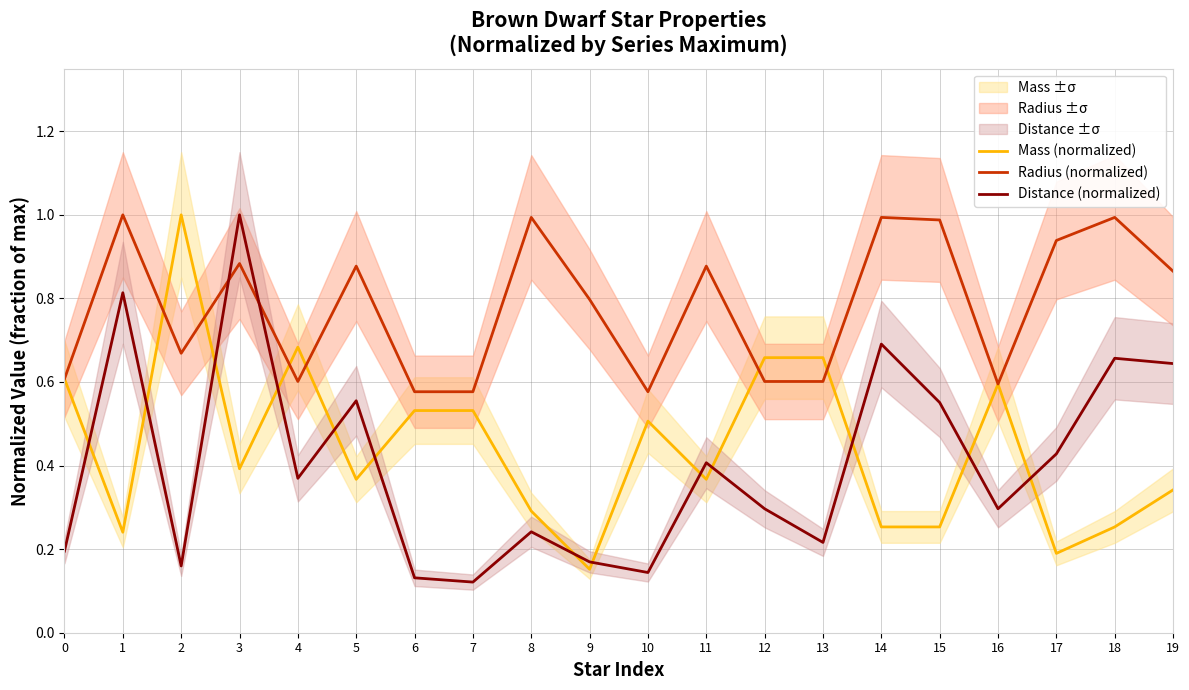

What is the sum of all Radius (normalized) values?

15.6